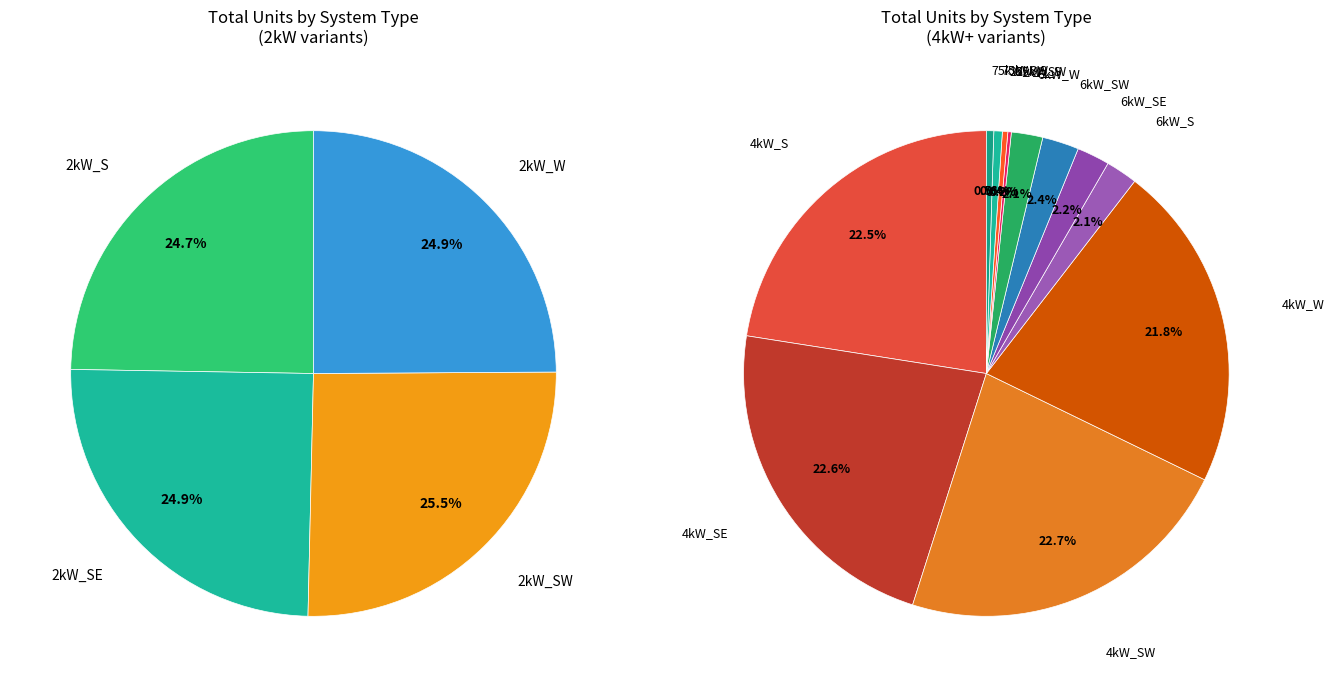

Rank the categories by value from highest to lowest.

2kW_SW, 2kW_SE, 2kW_W, 2kW_S, 4kW_SW, 4kW_SE, 4kW_S, 4kW_W, 6kW_SW, 6kW_SE, 6kW_S, 6kW_W, 75kW_S, 75kW_SW, 25kW_SW, 25kW_S